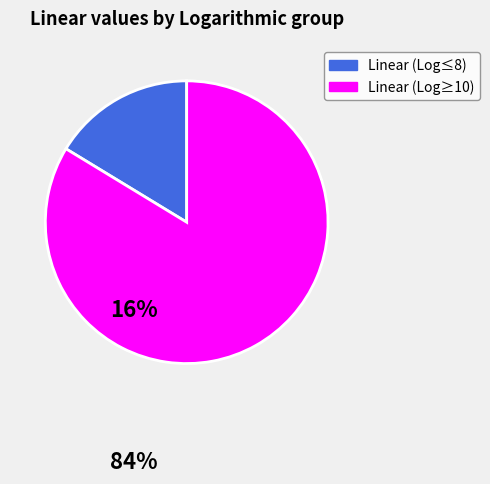

Which slice is the largest?

Linear (Log≥10)